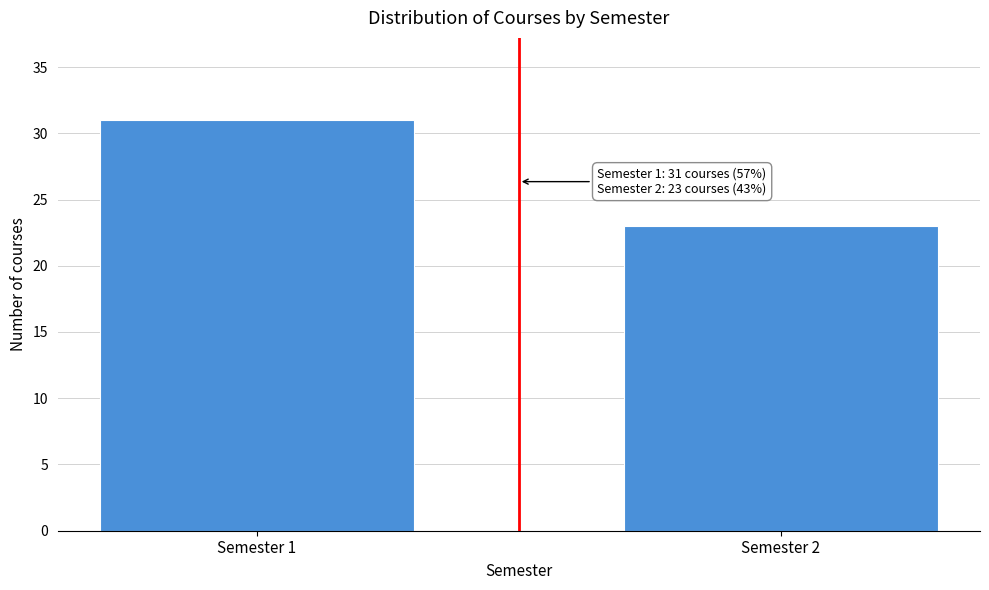

Reading right to left, list all the values displayed in this chart.

23	31